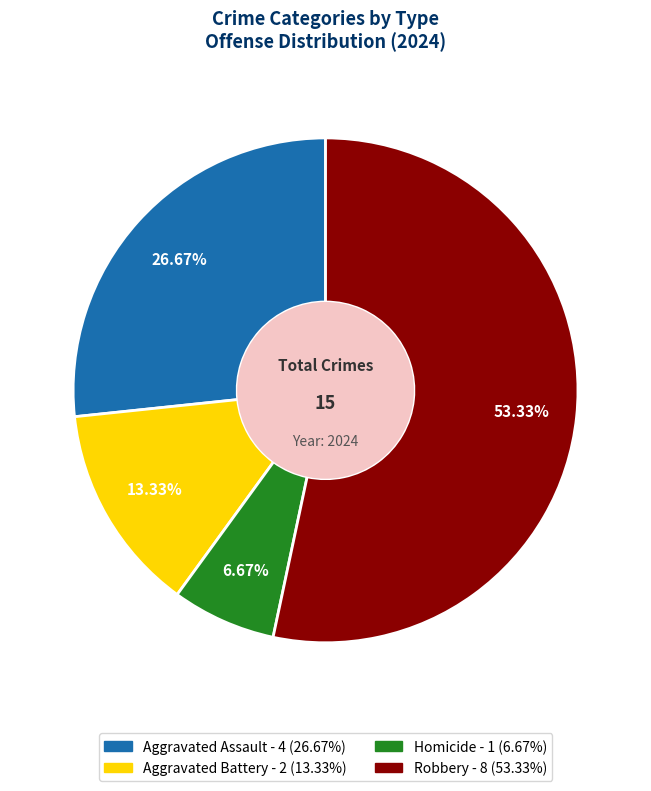

Between Aggravated Battery and Homicide, which is larger?

Aggravated Battery